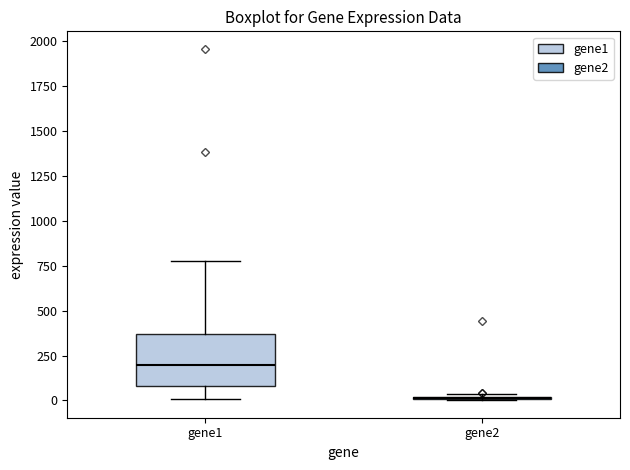

Which box is the tallest, from its lower edge to its upper edge?

gene1